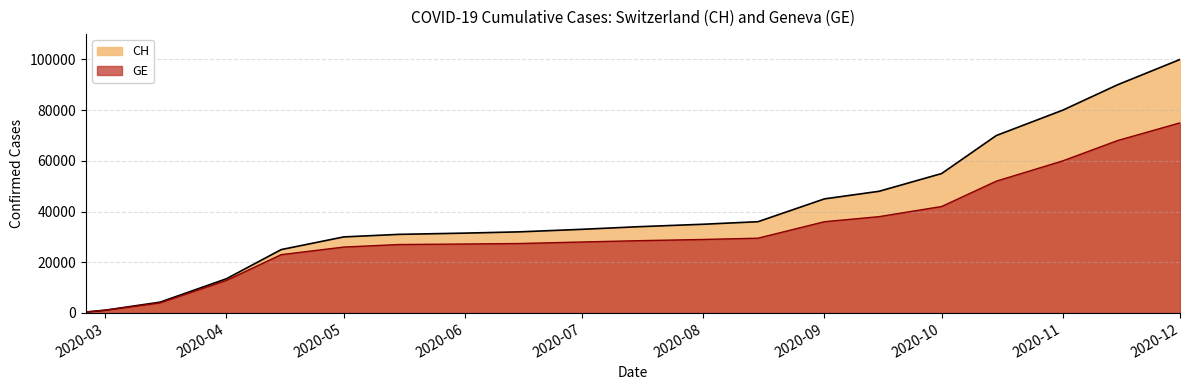

What is the lowest value of the CH series?

375